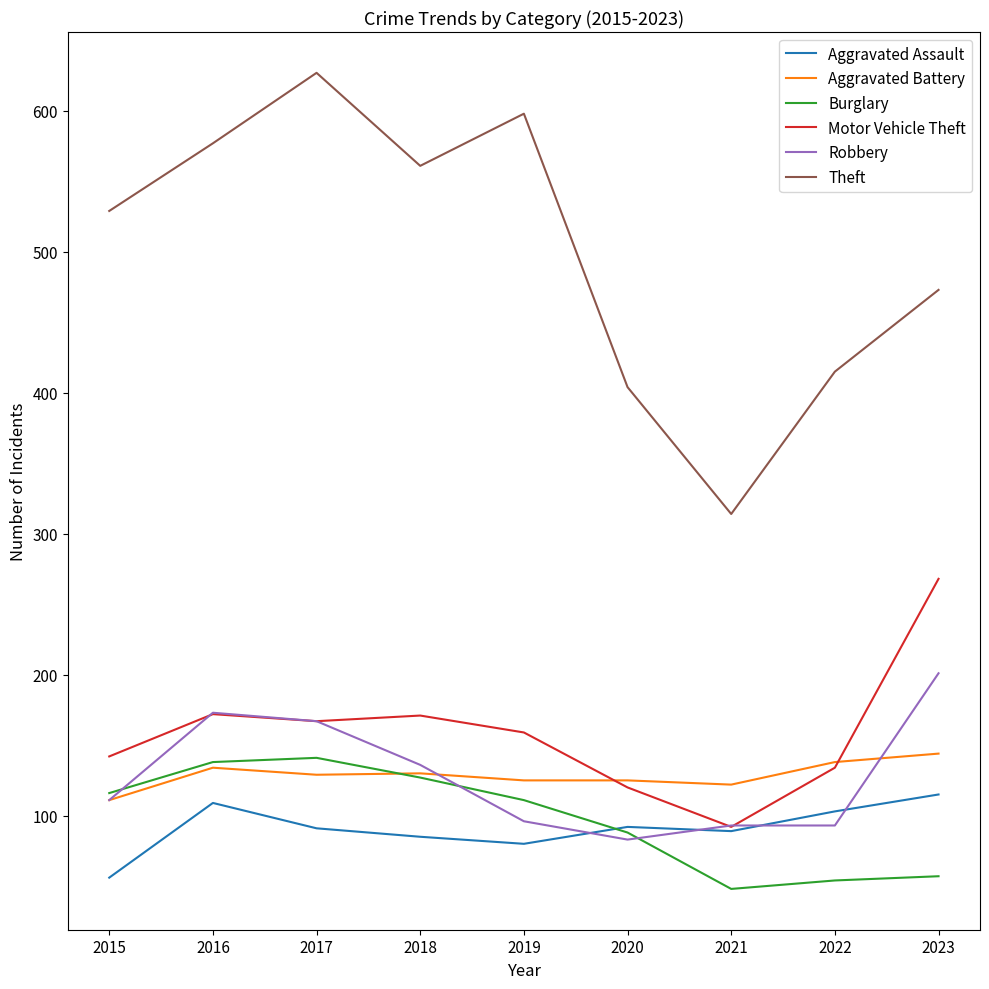

The Aggravated Battery series shows 125 at 2020. True or false?

True